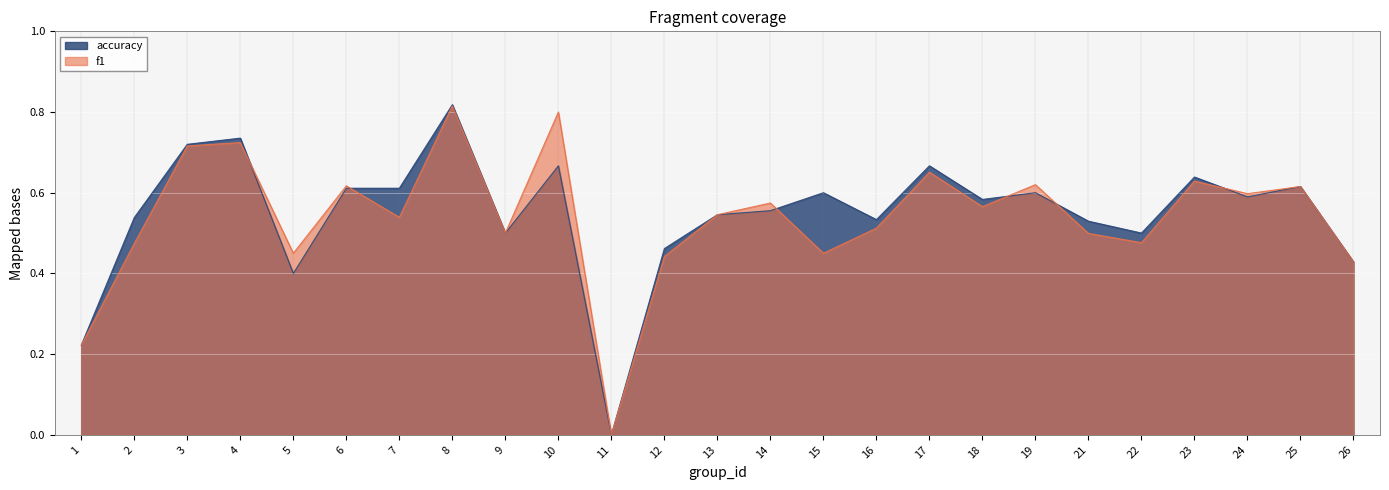

At which category does accuracy reach its first local peak?

4